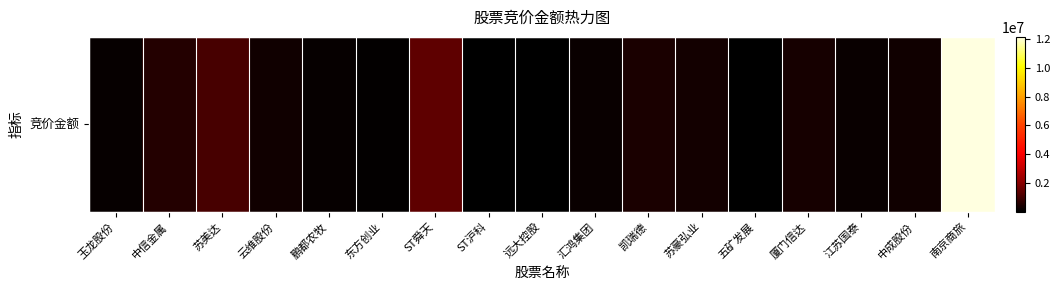

At which category does the chart reach its peak across all series?

南京商旅